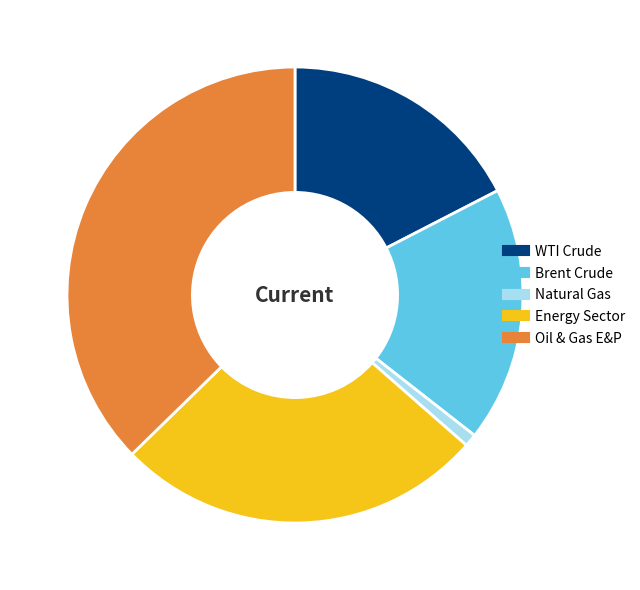

Which slice is the smallest?

Natural Gas